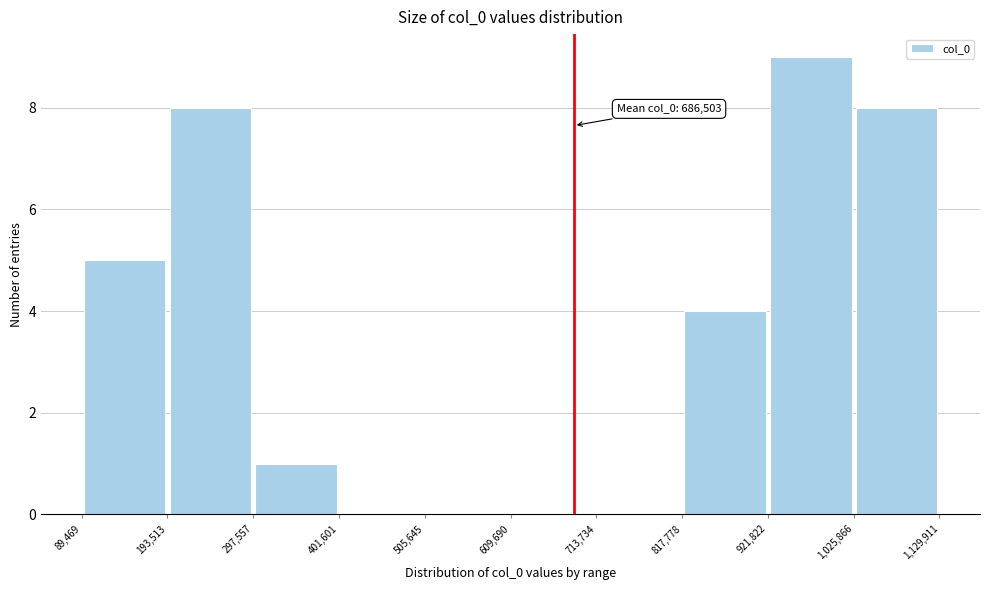

Which range on the x-axis has the tallest bar?

921,822 to 1,025,866